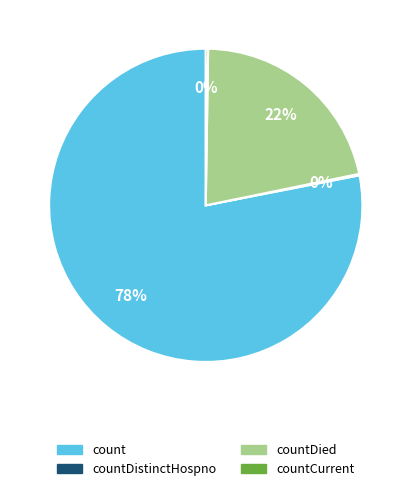

To the nearest percent, what is the difference between the largest and smallest slice percentages?

78%